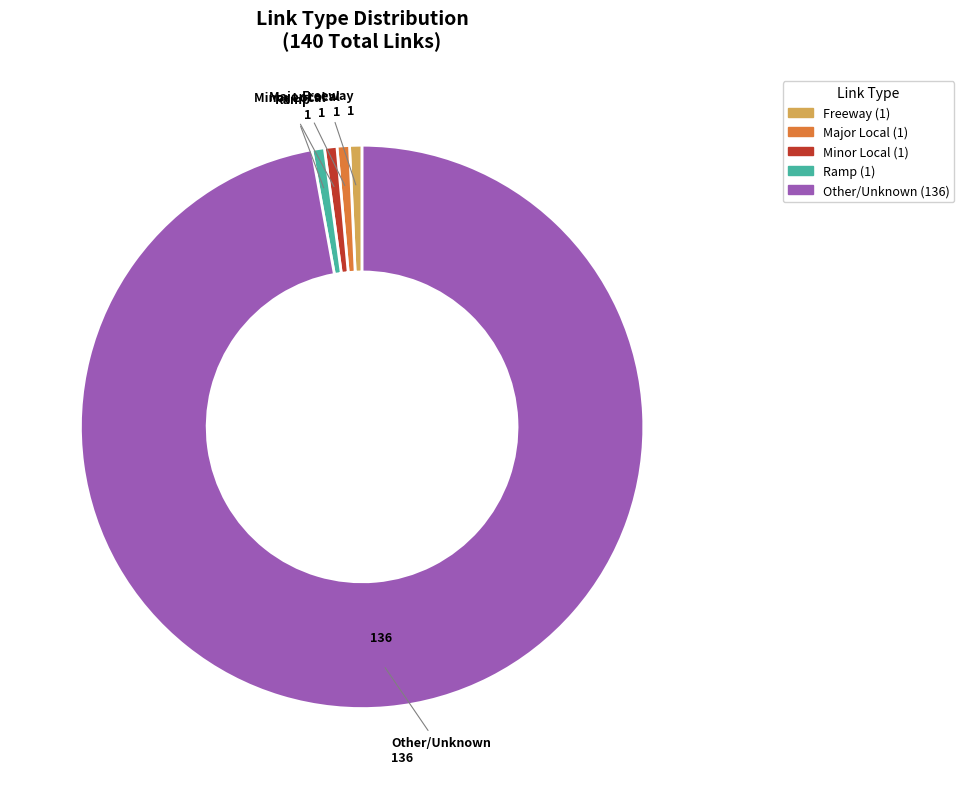

Is there any slice that represents more than half of the pie?

Yes